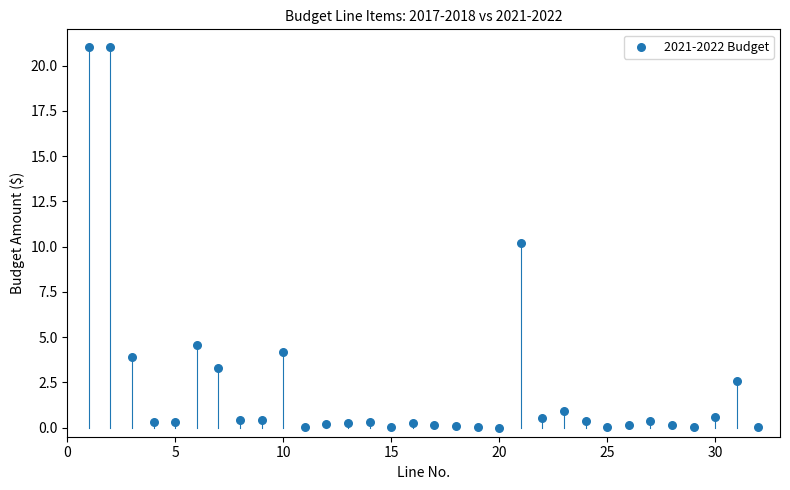

What is the range of Y values (max minus min)?

21.0